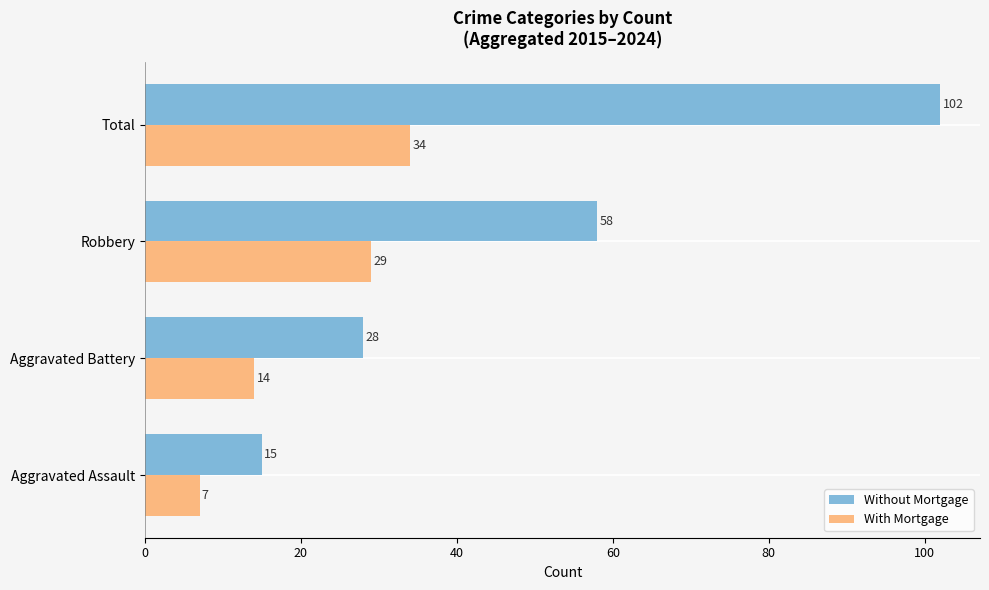

Is it true that With Mortgage equals 12 at Aggravated Assault?

False